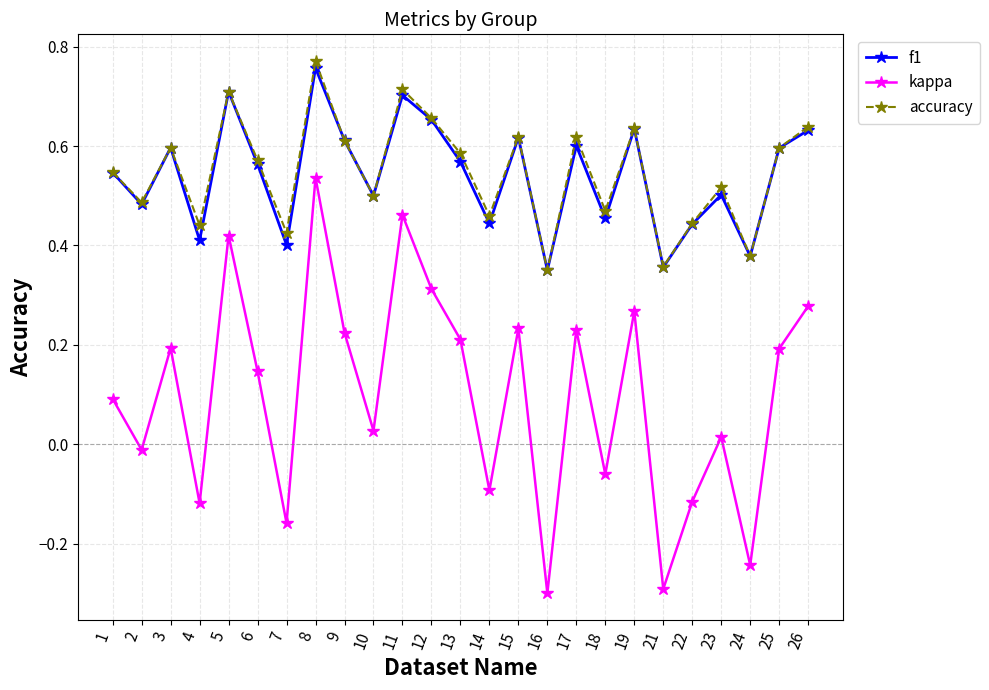

What is the total value across all series at 6?

1.3